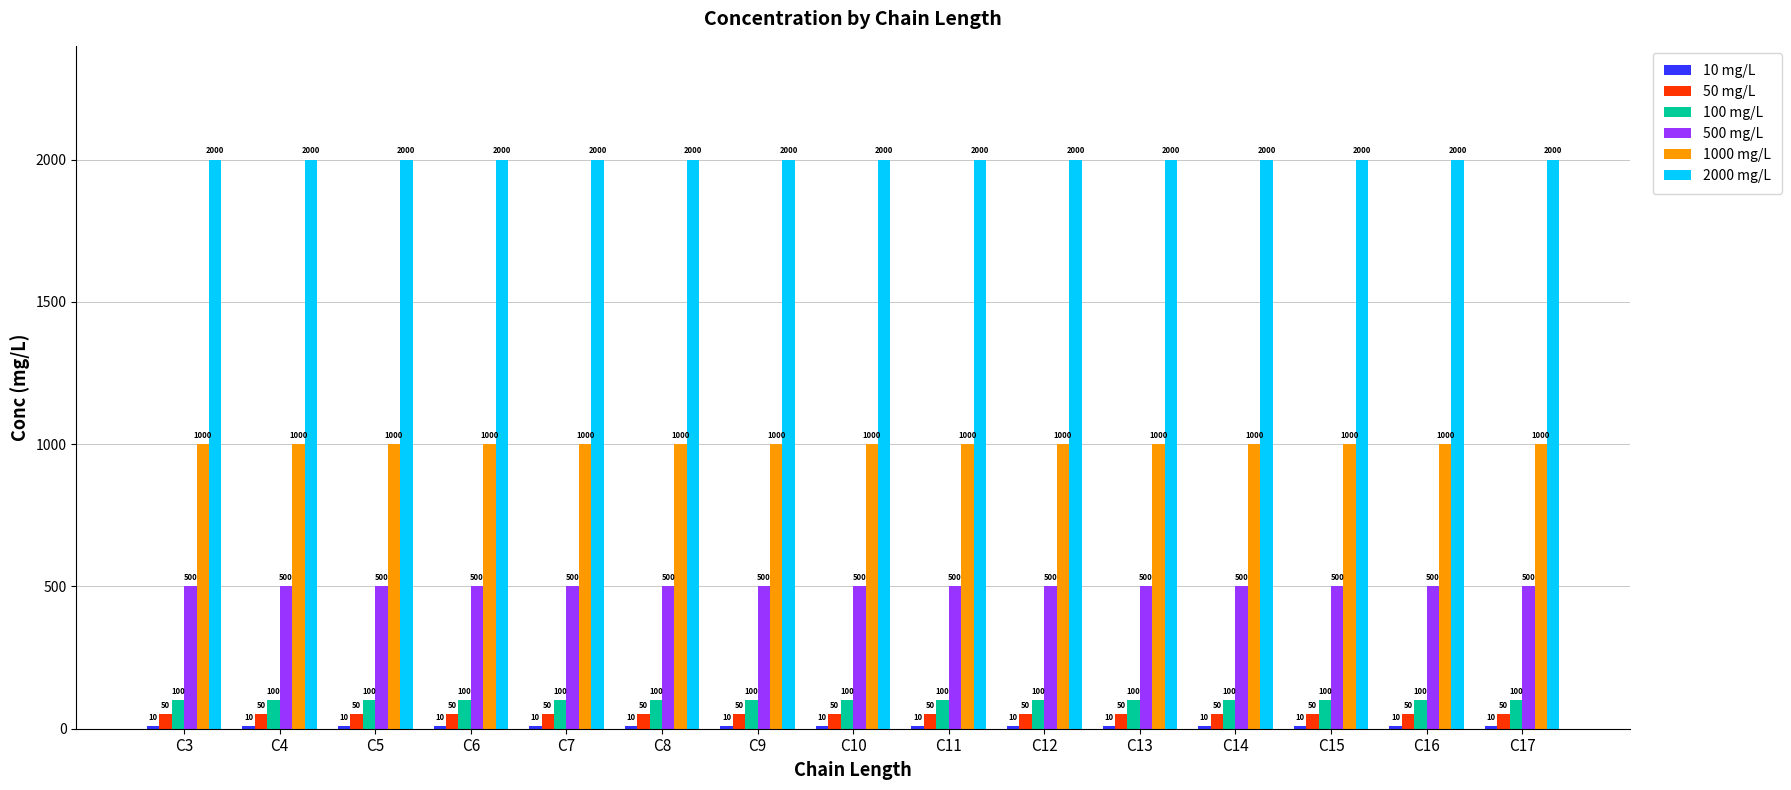

Read the 50 mg/L value at C5.

50